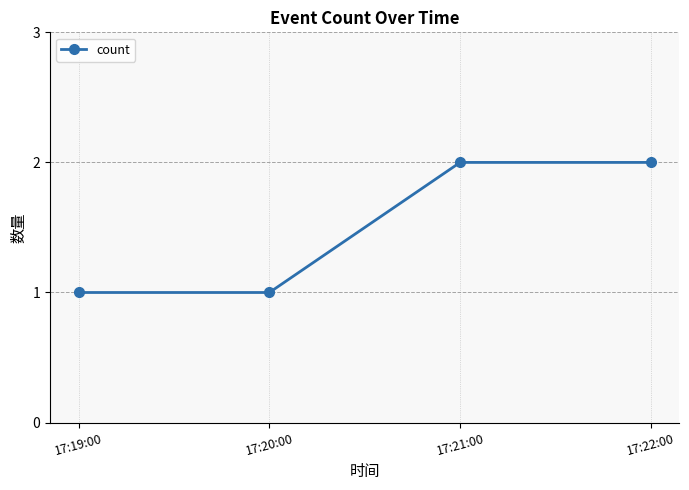

Reading left to right, transcribe all the data shown in this chart.

17:19:00=1	17:20:00=1	17:21:00=2	17:22:00=2